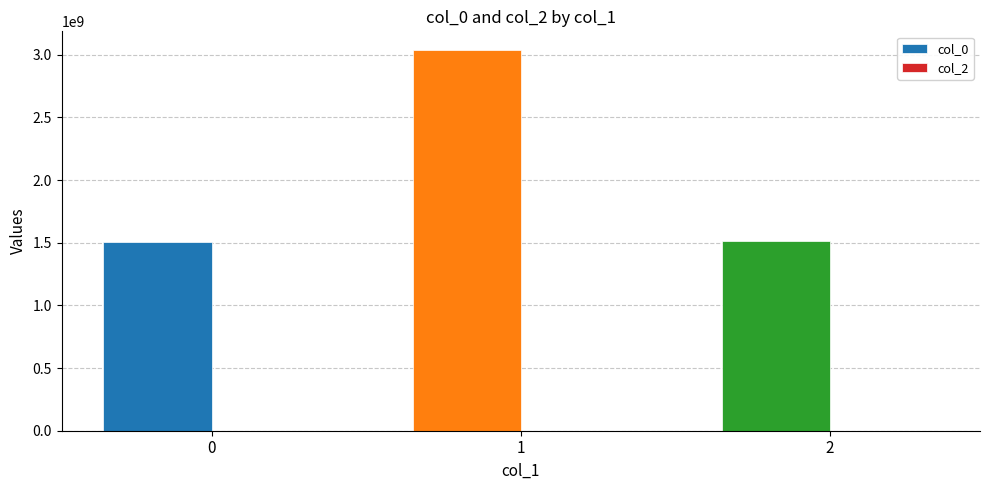

The chart shows a value of 2445206708 at 0. True or false?

False